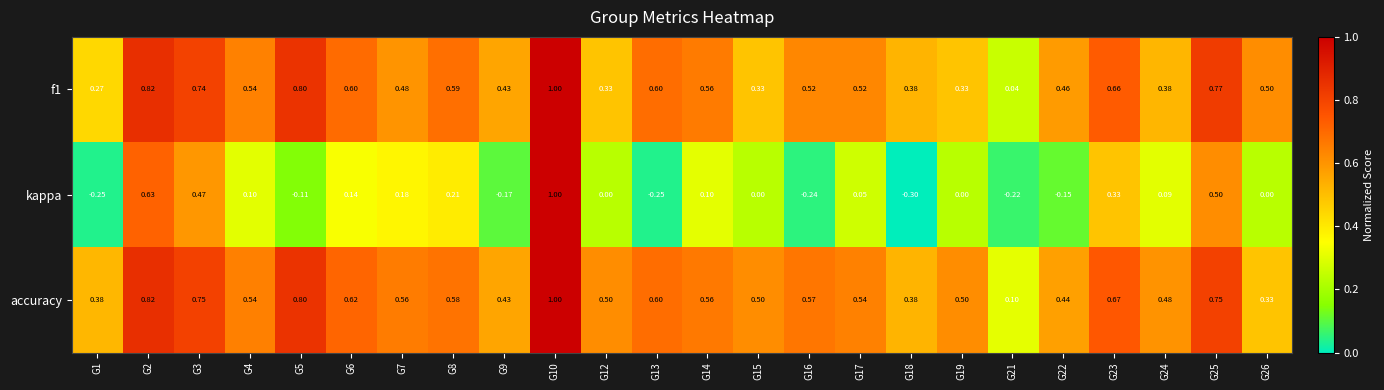

Which series has the largest total across all categories?

accuracy